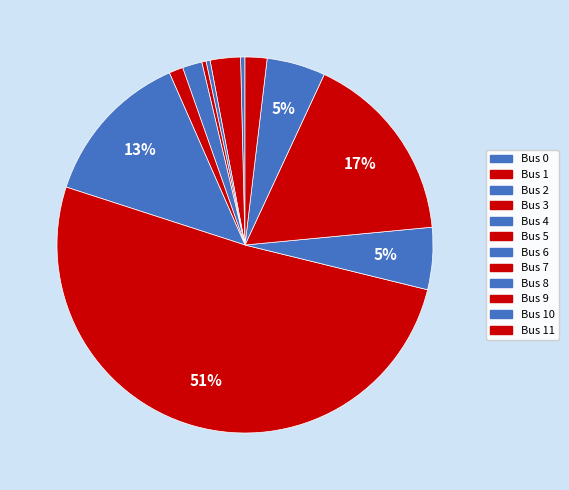

To the nearest percent, what is the average slice percentage?

8%